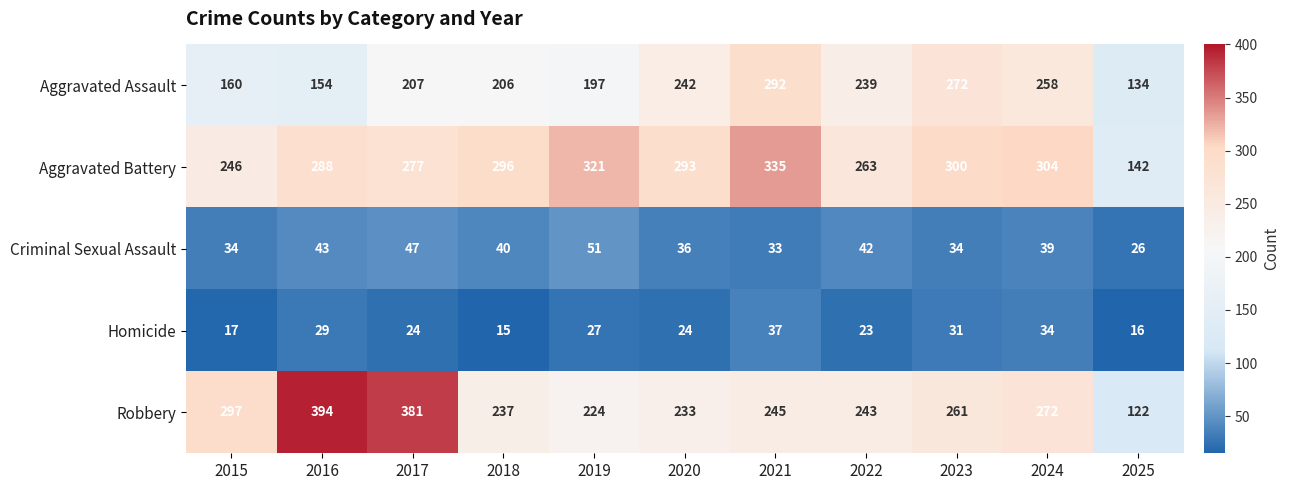

The value of Criminal Sexual Assault at 2019 is 51. True or false?

True